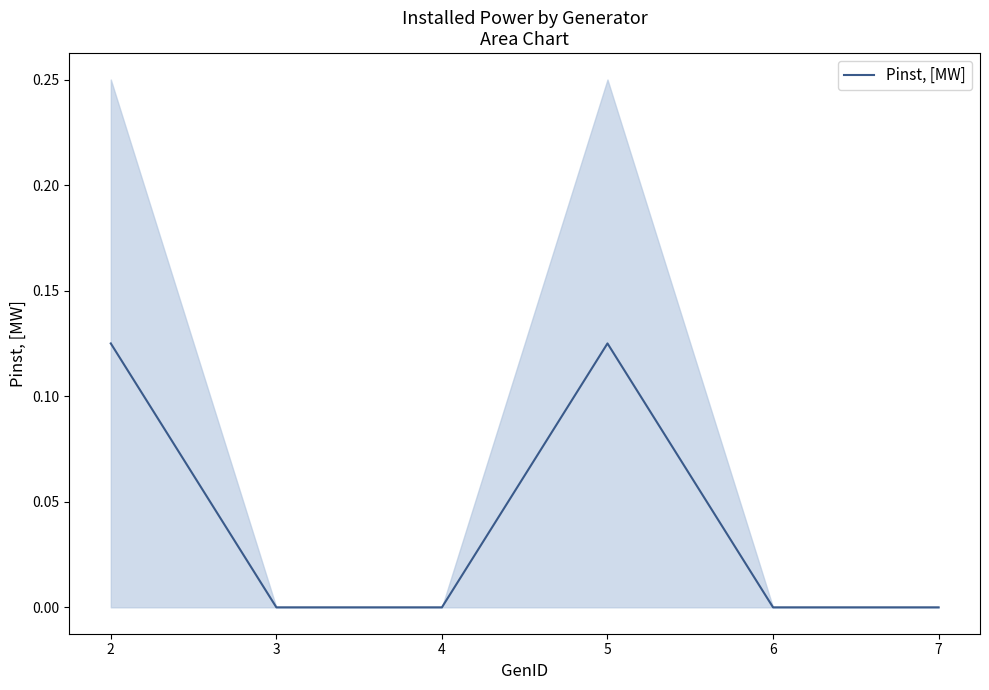

How many interior local peaks (higher than both neighbors) does the data have?

1